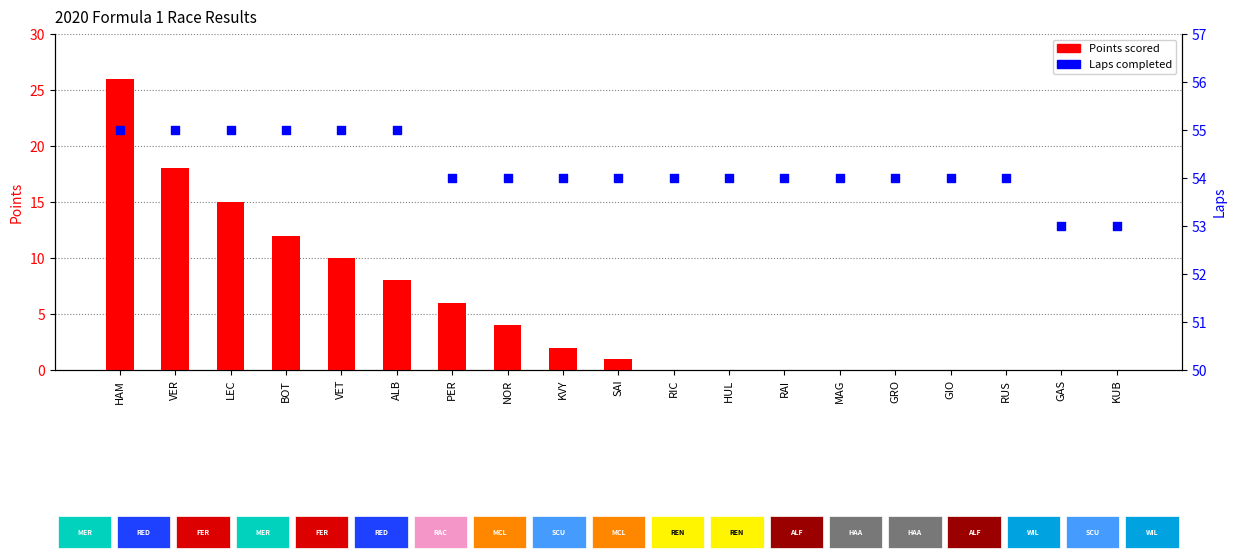

Which series contains the highest Y value?

Laps completed